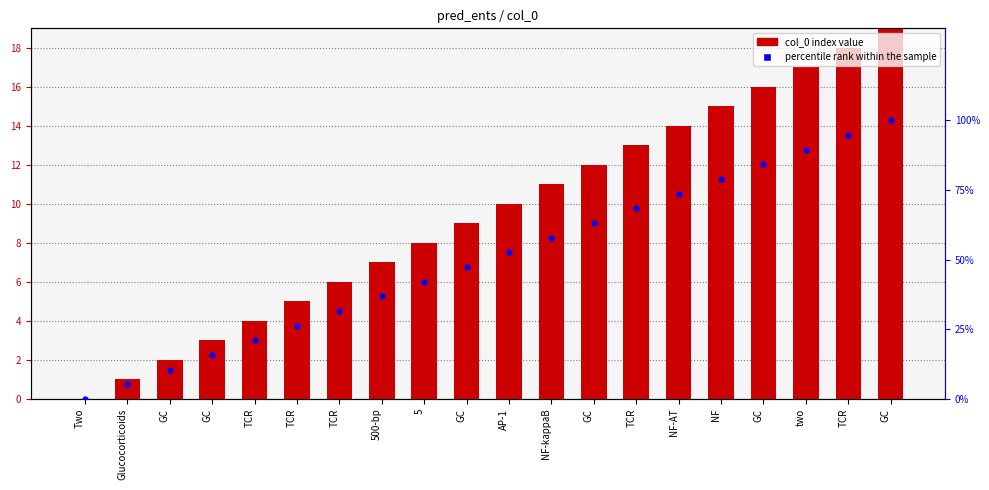

Which series contains the highest Y value?

percentile rank within the sample